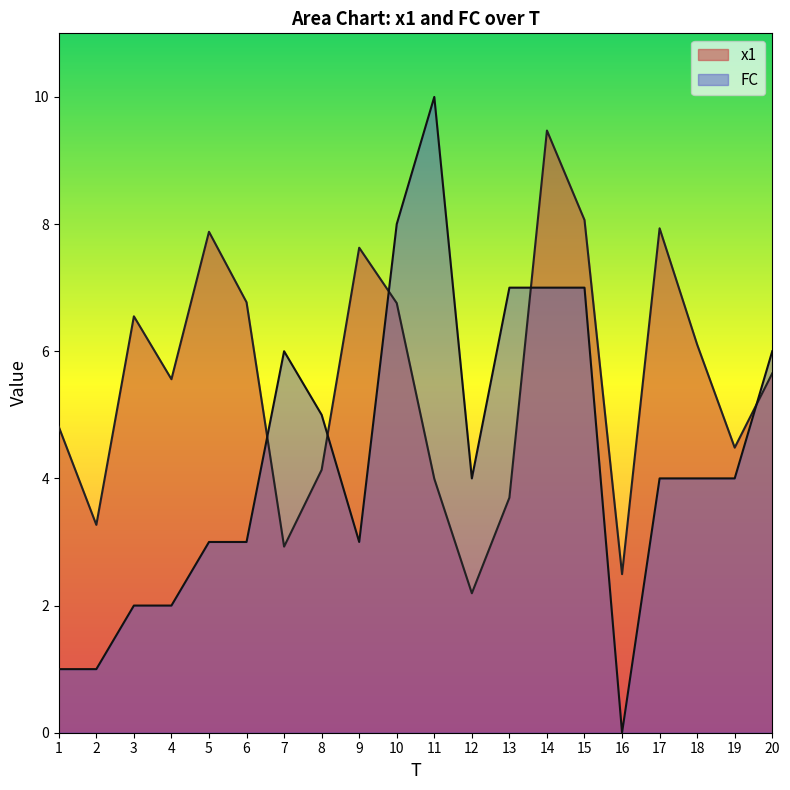

Which series has the widest spread of values?

FC